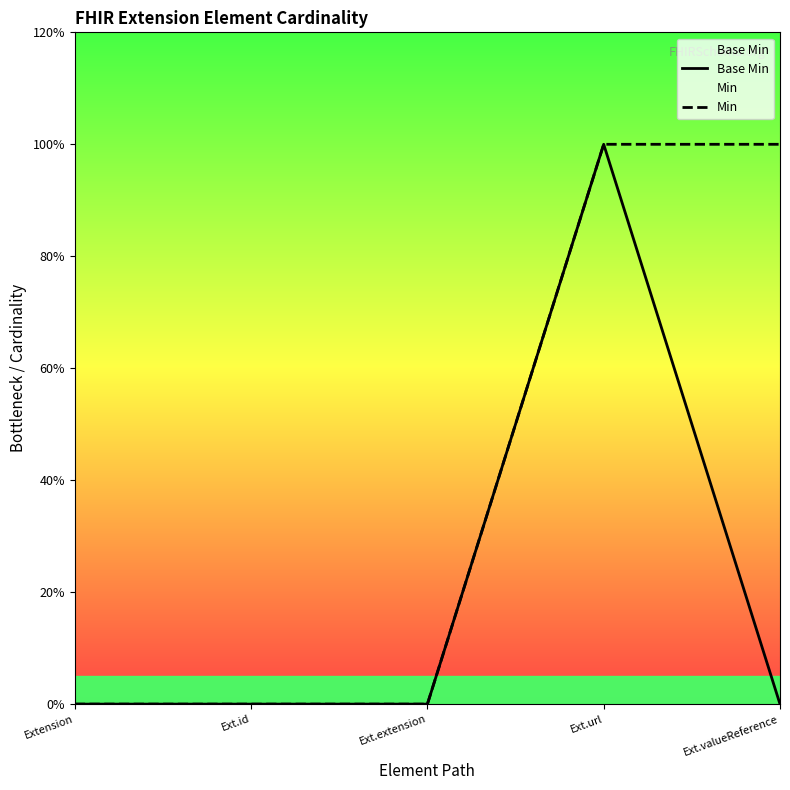

True or false: Base Min and Min intersect in this chart.

False